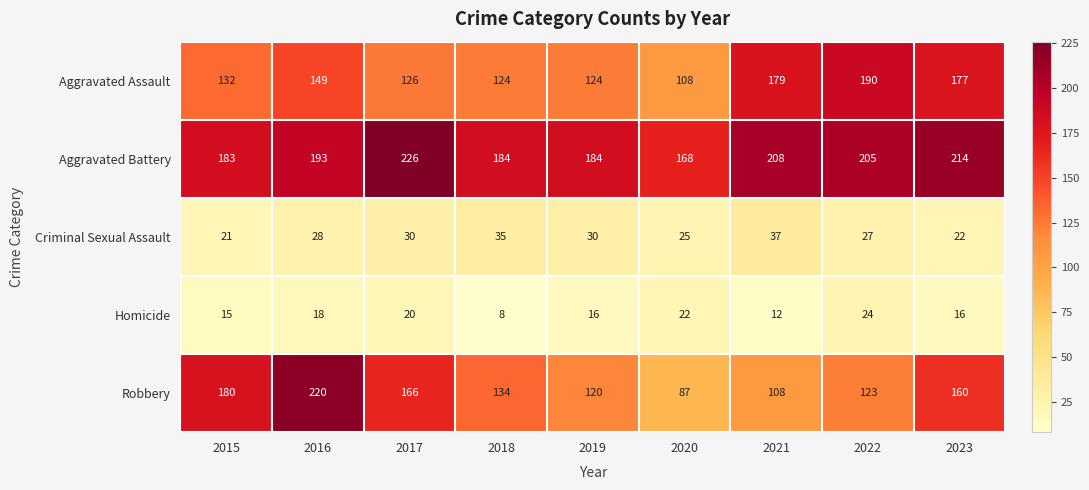

The value of Criminal Sexual Assault at 2015 is 9. True or false?

False